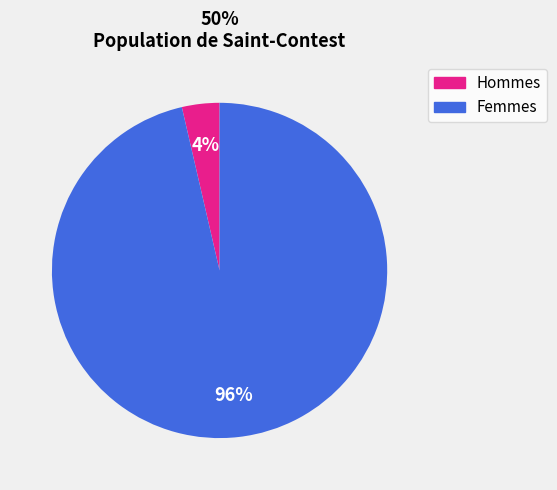

Which slice is the smallest?

Hommes